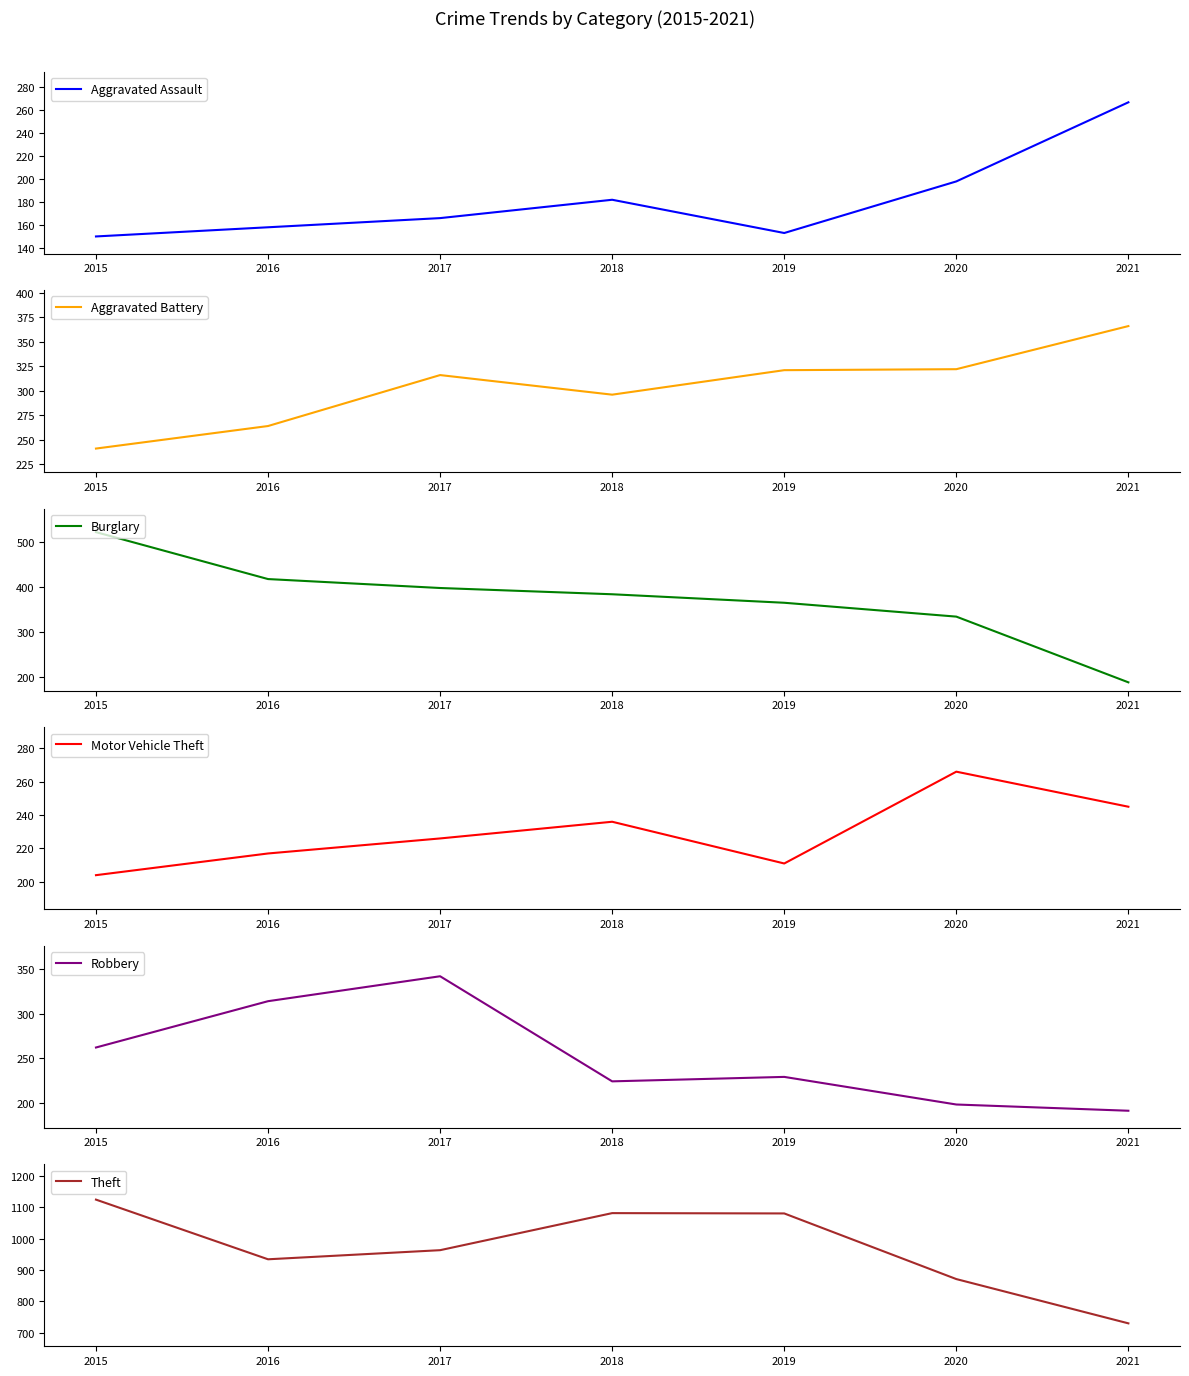

True or false: Robbery and Theft cross at least once.

False